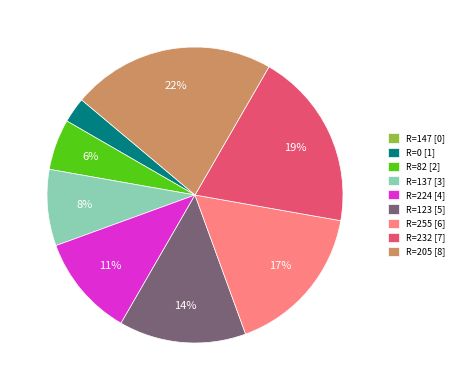

Which slice is the largest?

R=205 [8]